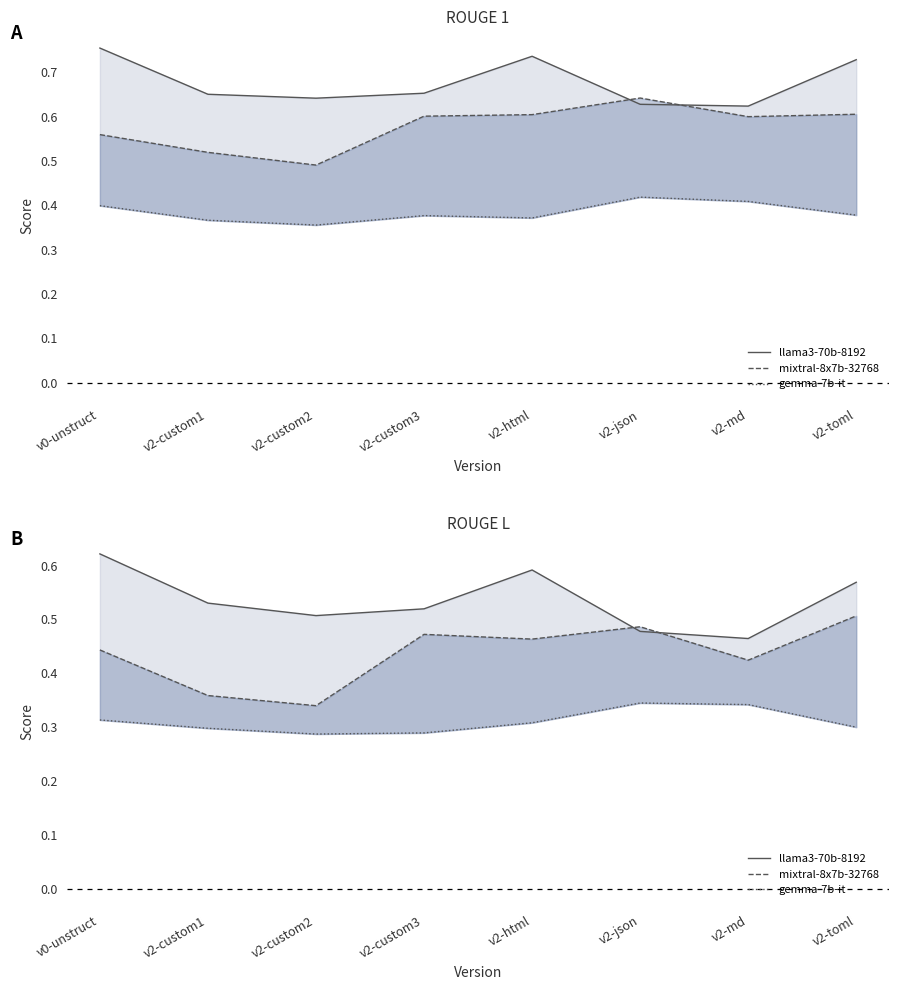

At v2-json, list the series in order from largest to smallest.

mixtral-8x7b-32768, llama3-70b-8192, gemma-7b-it